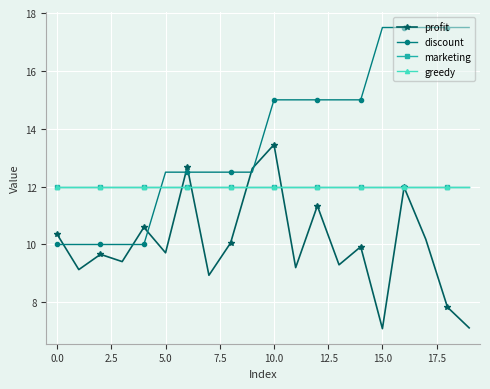

Does the chart display data point markers on the line(s)?

Yes